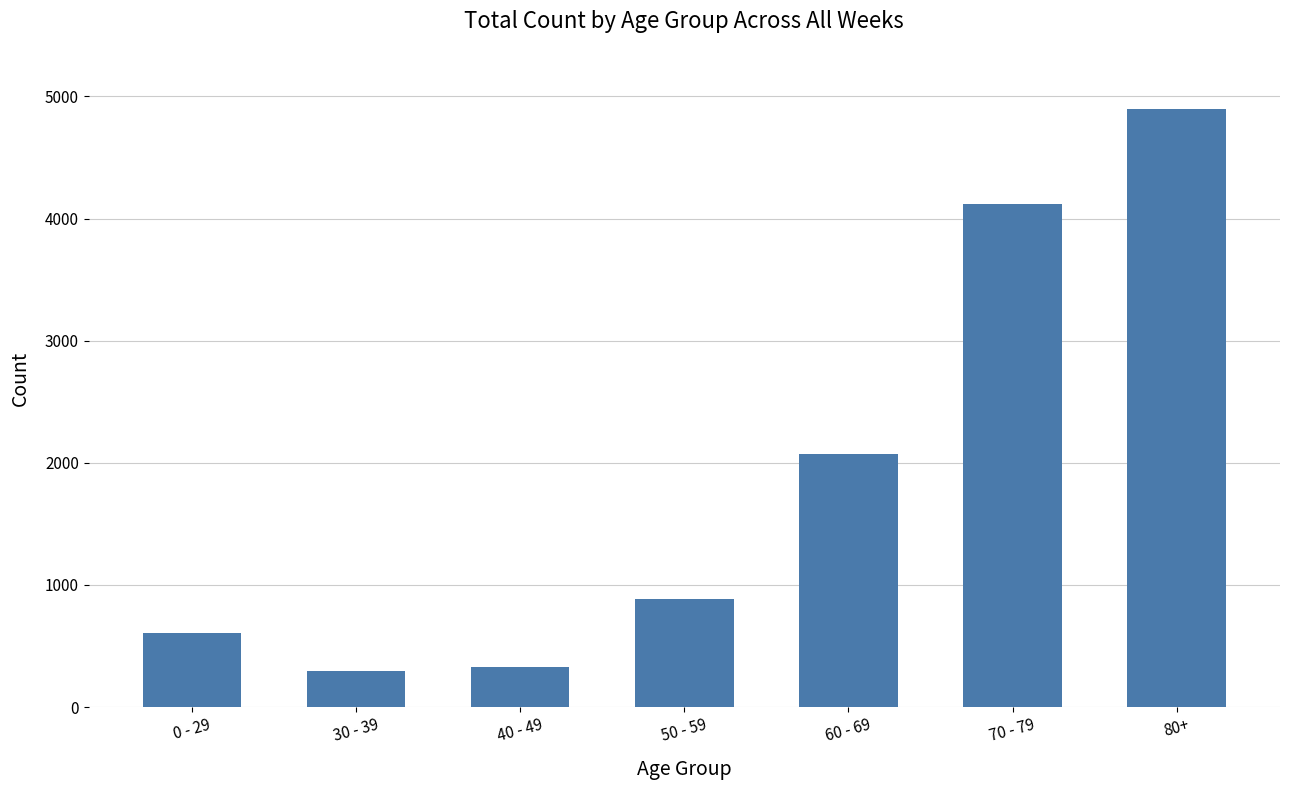

What is the label of the 3rd bar from the left?

40 - 49